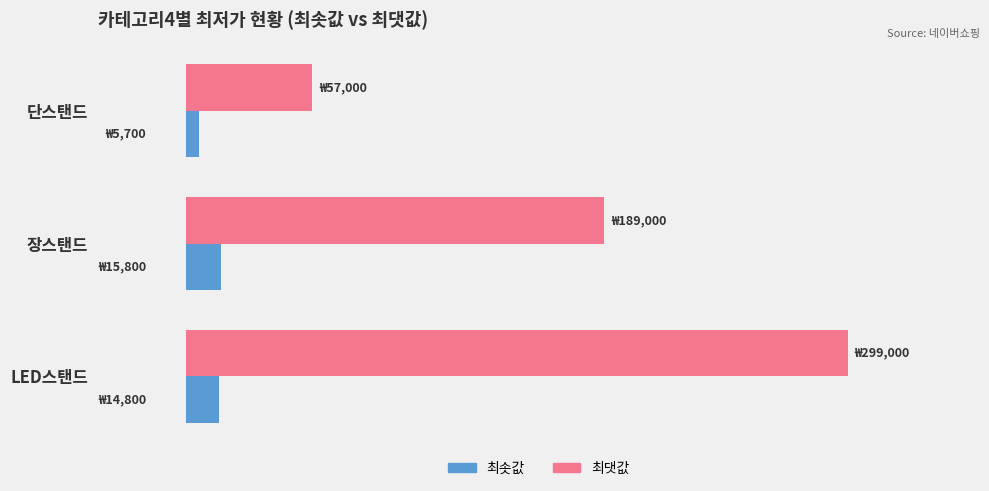

How many groups of bars are there?

3